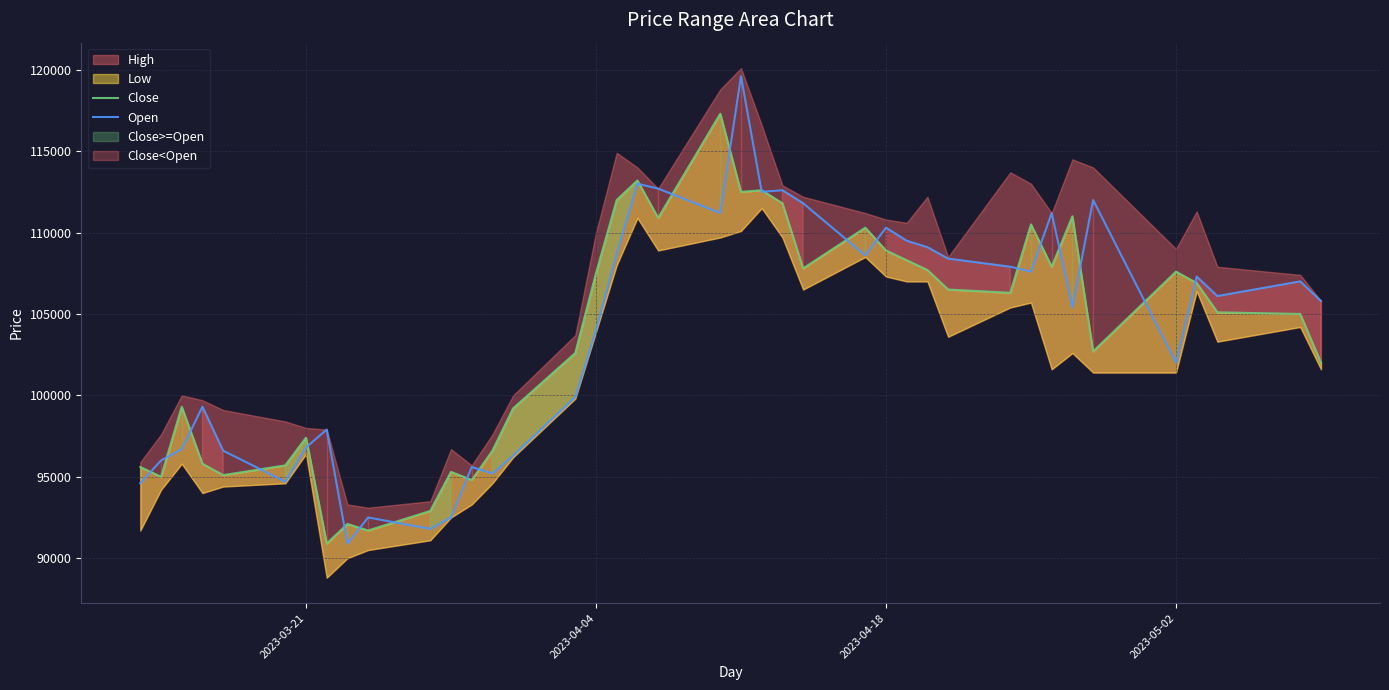

What is the lowest value of the Open series?

90900